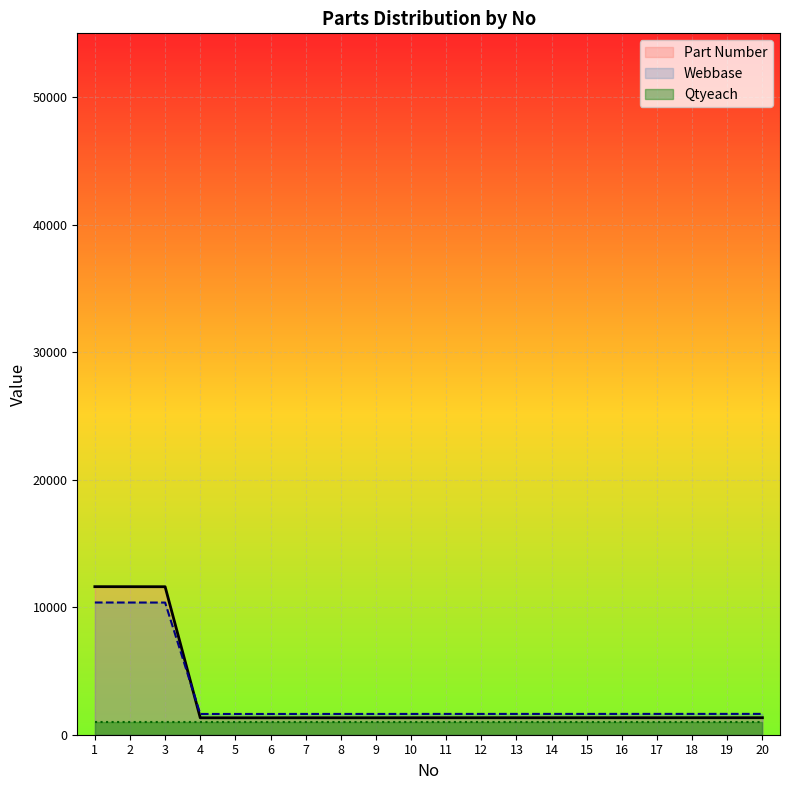

How many categories are shown in the chart?

20